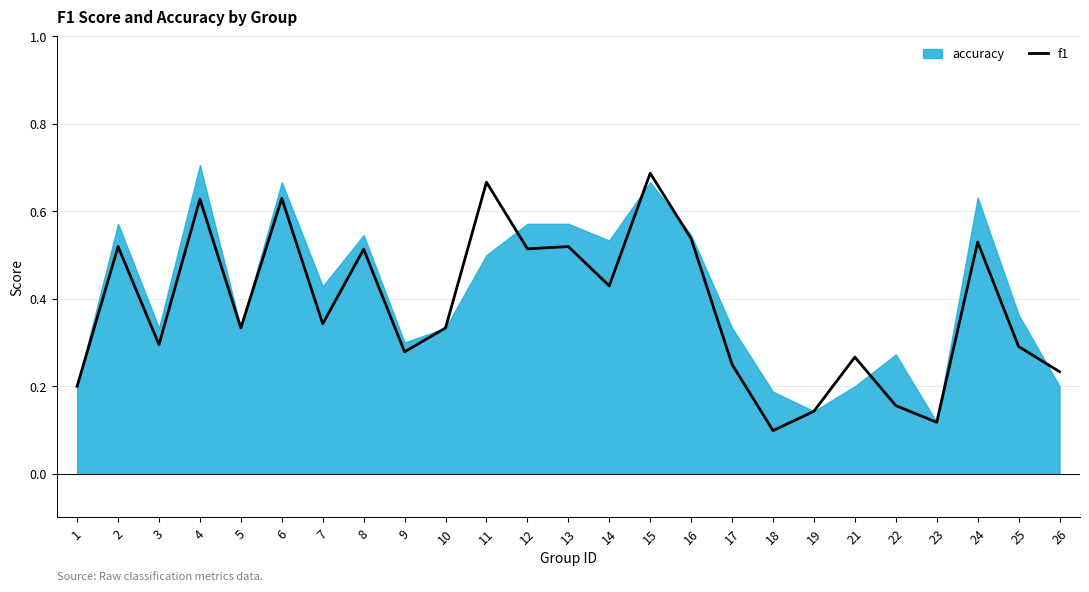

Does the chart display data point markers on the line(s)?

No